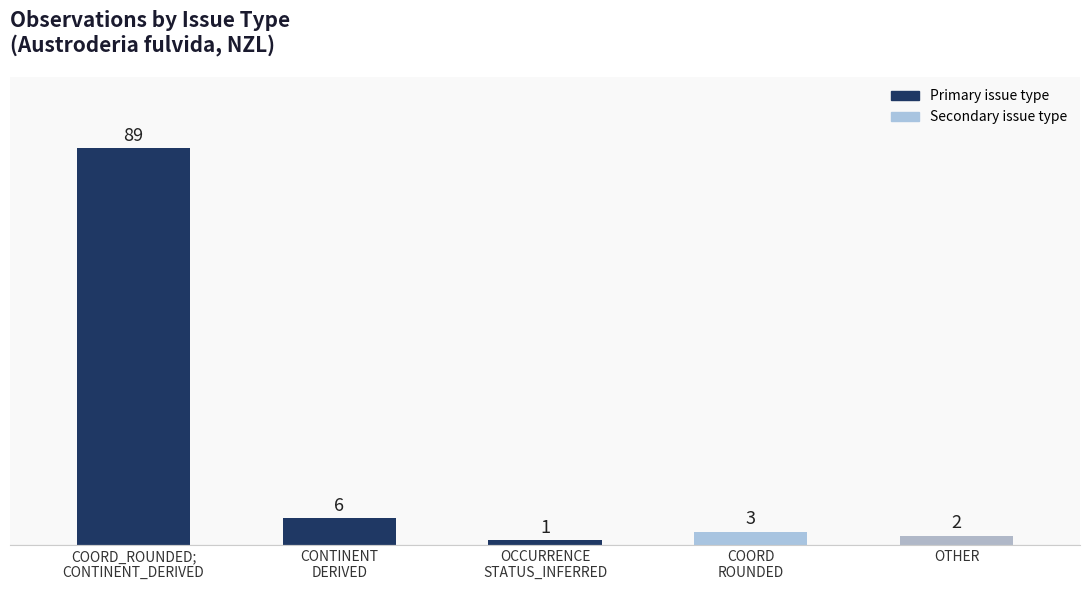

Which label corresponds to the smallest value in the chart?

OCCURRENCE
STATUS_INFERRED